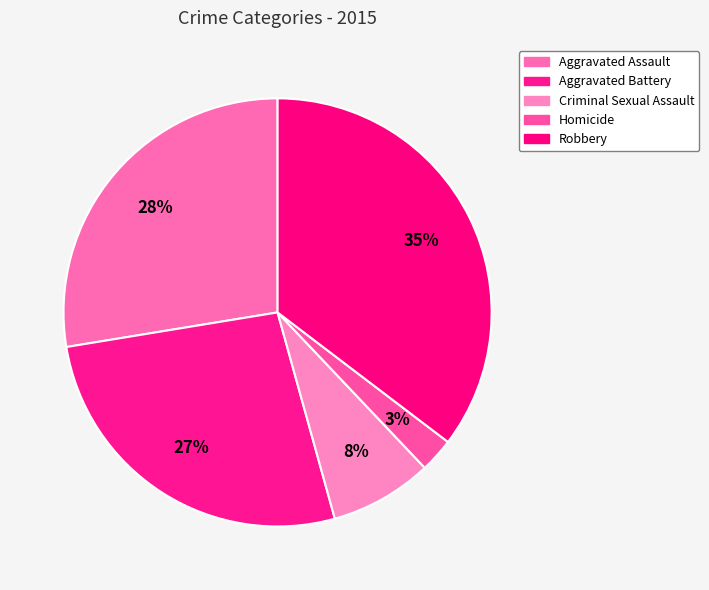

True or false: Criminal Sexual Assault accounts for 8% of the total.

True